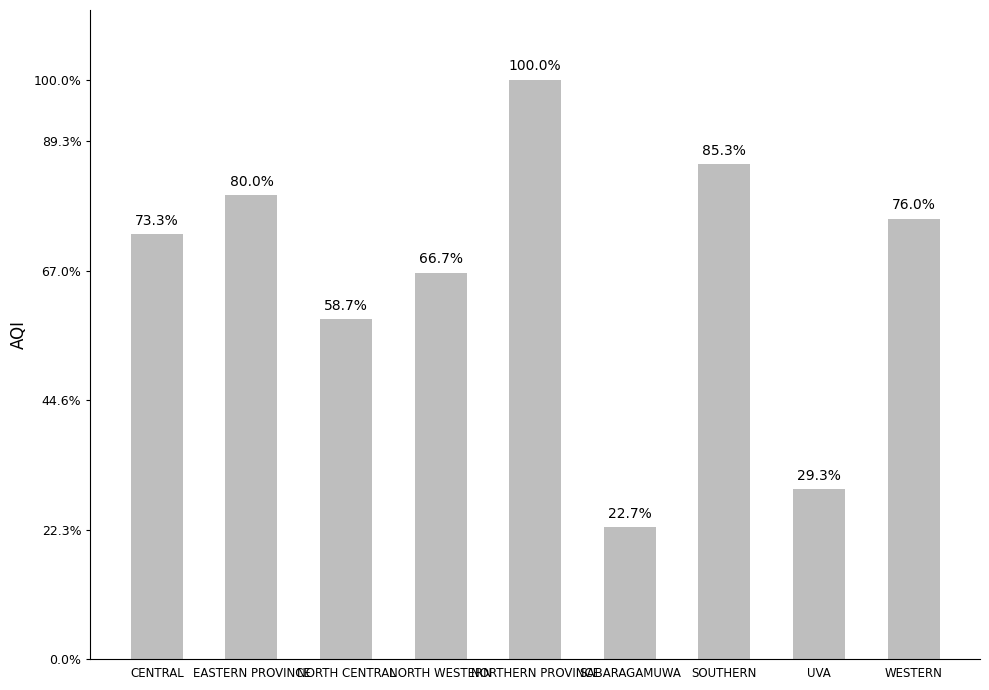

What is the change in value from NORTHERN PROVINCE to SABARAGAMUWA?

-58